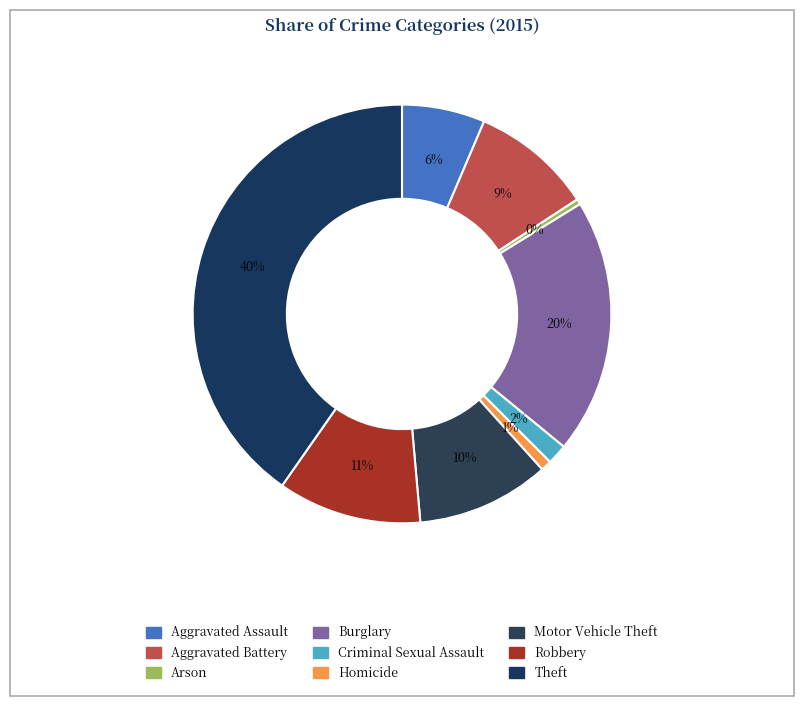

What is the total percentage of Aggravated Assault and Criminal Sexual Assault?

8.0%